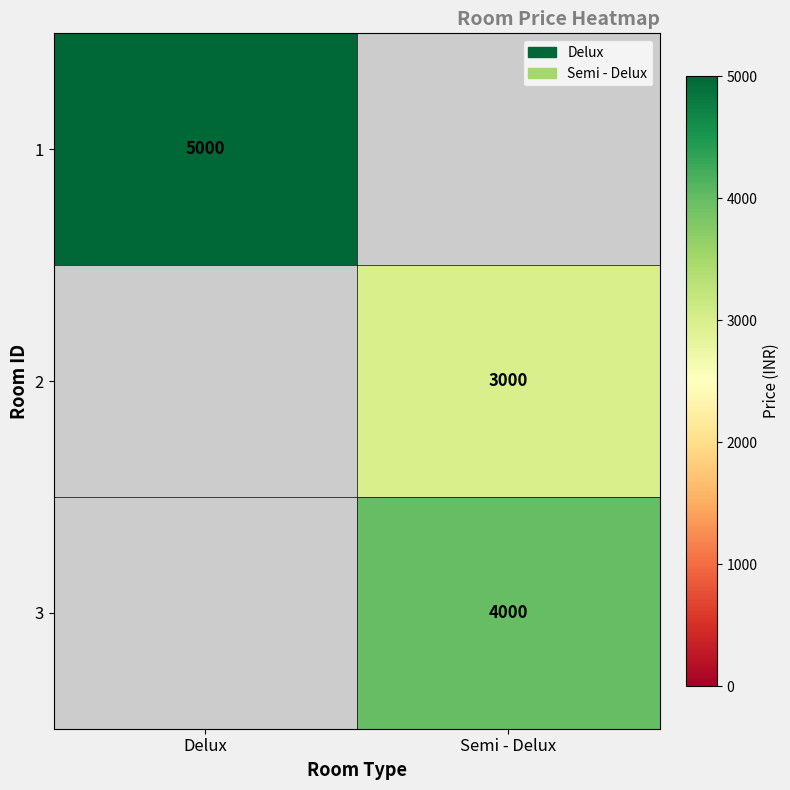

The value of 3 at Semi - Delux is 1229. True or false?

False